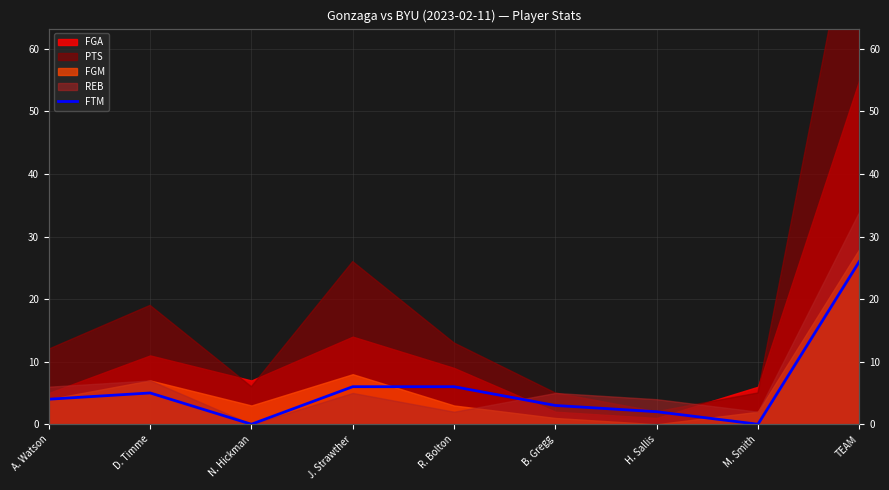

True or false: the data shows 35 at TEAM.

False